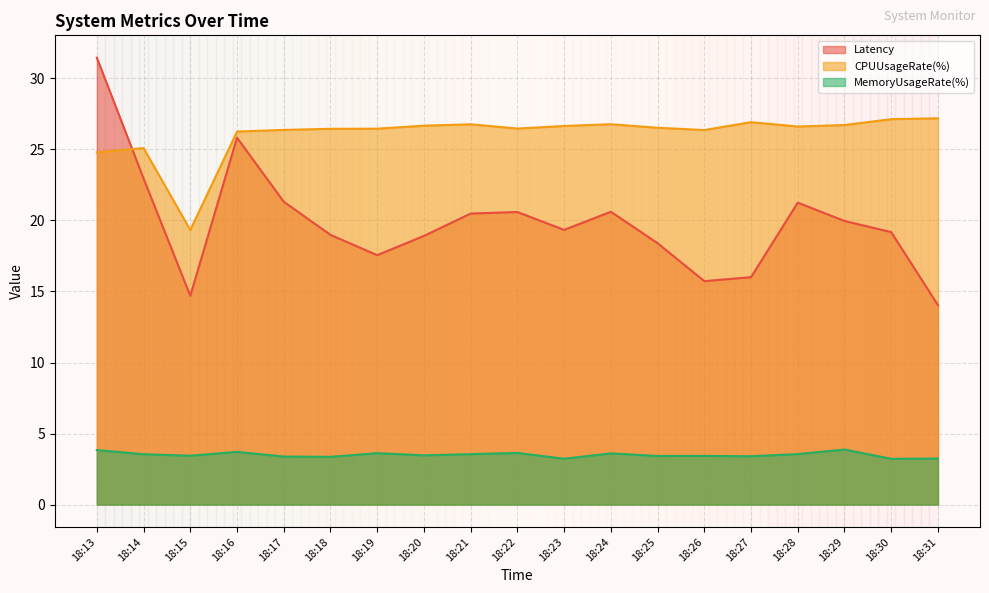

Which has a higher value, 18:17 or 18:26?

18:17